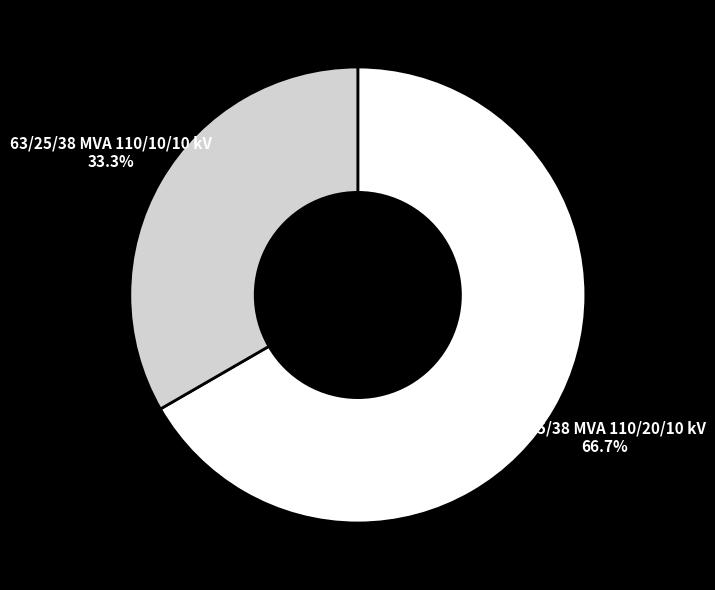

To the nearest percent, what percentage of the pie is 63/25/38 MVA 110/10/10 kV?

33%